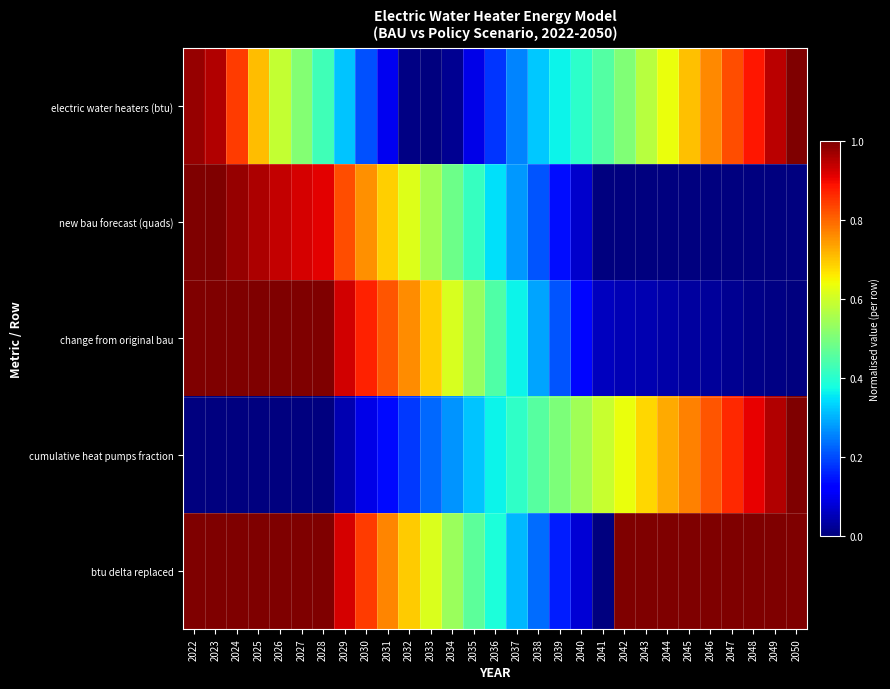

Which series has the largest total across all categories?

btu delta replaced